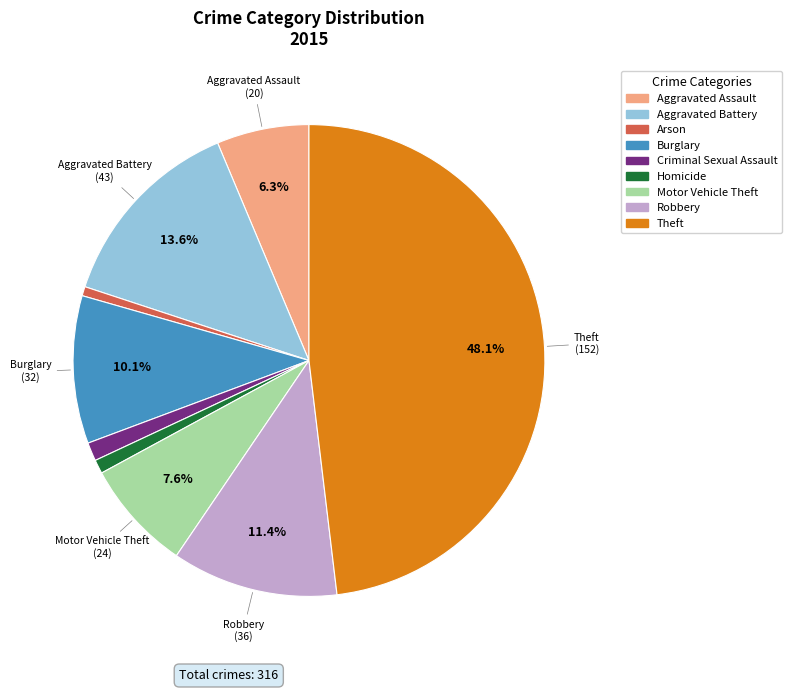

How many slices are in this pie chart?

9